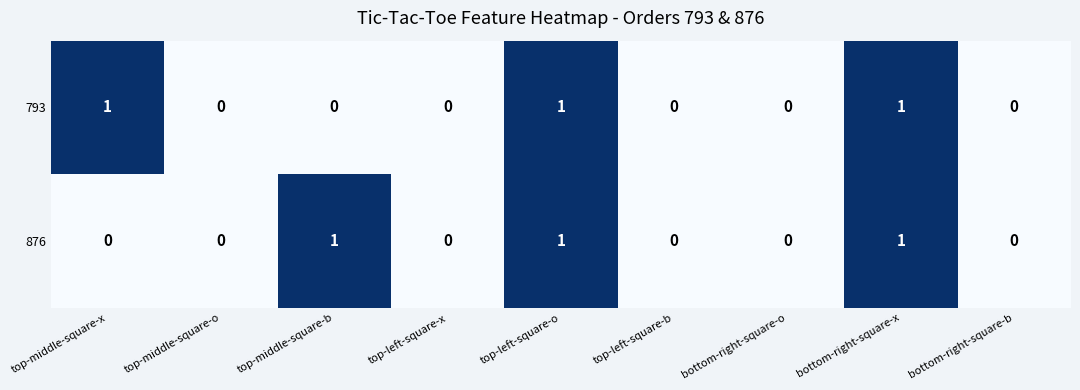

Reading left to right, transcribe all the data shown in this chart.

793: 1	0	0	0	1	0	0	1	0
876: 0	0	1	0	1	0	0	1	0